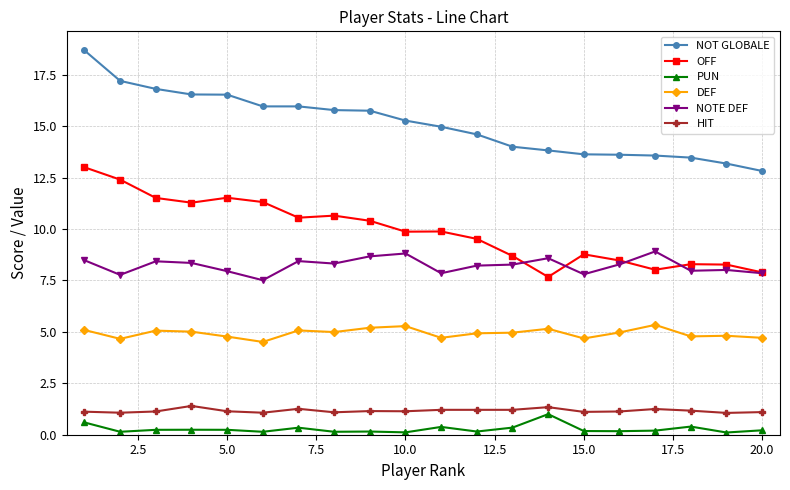

Which series has the largest range (max minus min)?

NOT GLOBALE